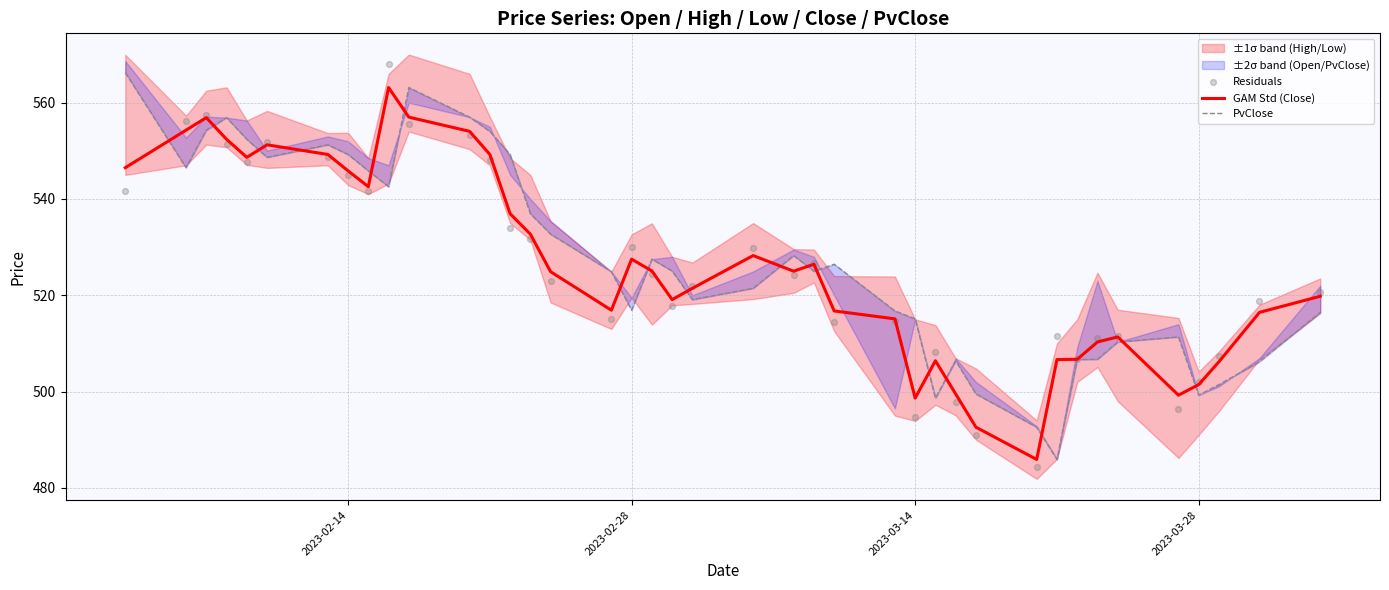

Is the value of GAM Std (Close) at 35 greater than the value of Residuals at 18?

No